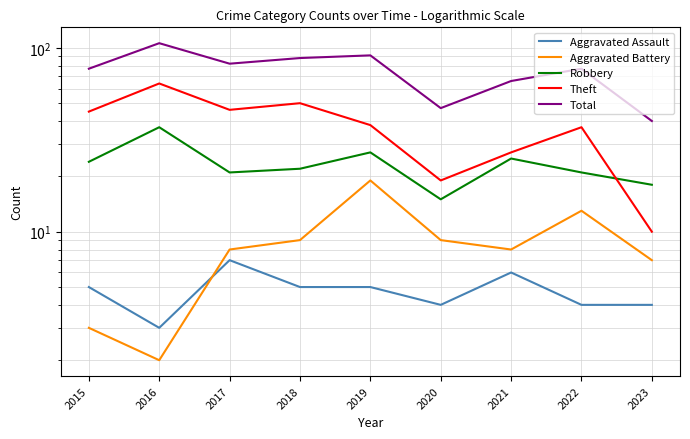

What are all the series names shown in the legend?

Aggravated Assault, Aggravated Battery, Robbery, Theft, Total